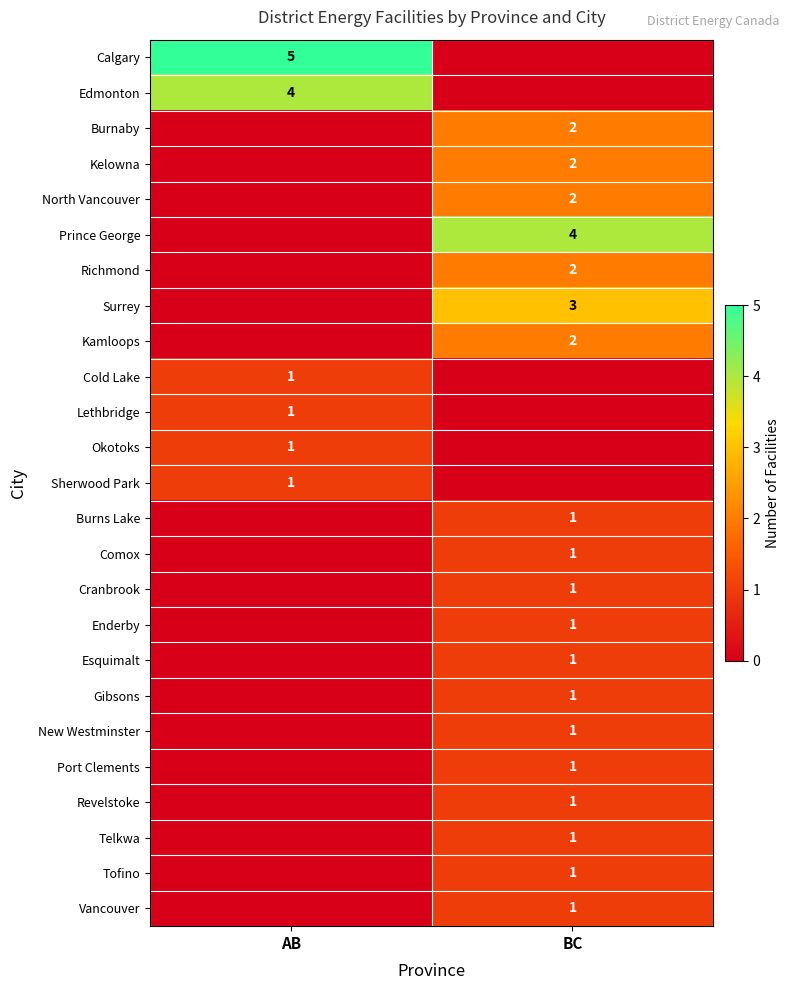

True or false: Cranbrook has a value of 2 at BC.

False